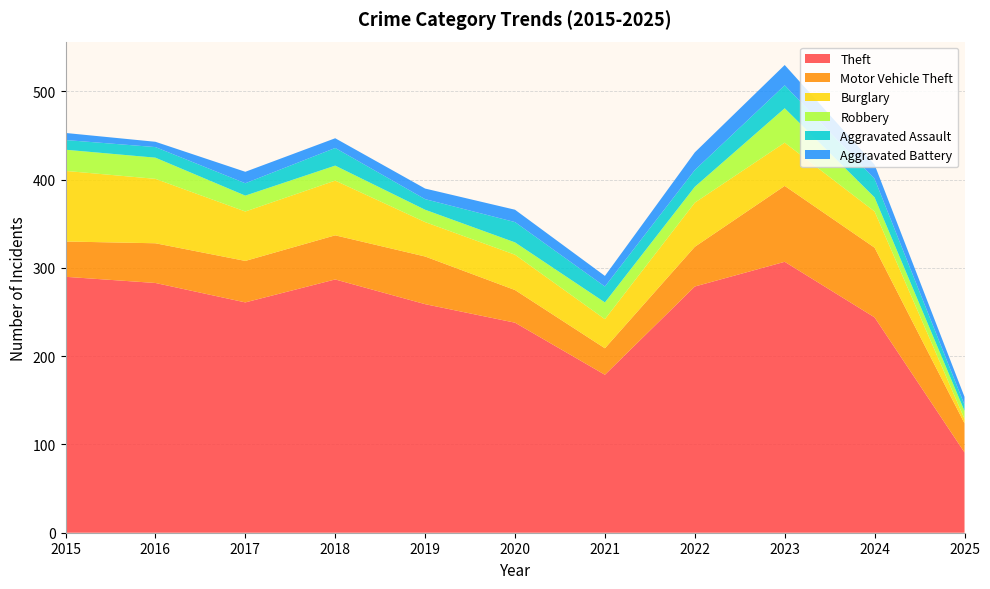

Reading left to right, extract all data points from this chart.

Theft: 2015=290	2016=283	2017=261	2018=287	2019=259	2020=238	2021=179	2022=279	2023=307	2024=244	2025=91
Motor Vehicle Theft: 2015=40	2016=45	2017=47	2018=50	2019=54	2020=37	2021=30	2022=45	2023=86	2024=79	2025=33
Burglary: 2015=80	2016=73	2017=56	2018=62	2019=39	2020=40	2021=33	2022=50	2023=49	2024=41	2025=5
Robbery: 2015=24	2016=24	2017=18	2018=17	2019=14	2020=14	2021=19	2022=18	2023=39	2024=16	2025=9
Aggravated Assault: 2015=11	2016=12	2017=14	2018=20	2019=12	2020=23	2021=18	2022=19	2023=26	2024=21	2025=7
Aggravated Battery: 2015=8	2016=6	2017=13	2018=11	2019=12	2020=14	2021=12	2022=20	2023=23	2024=16	2025=9